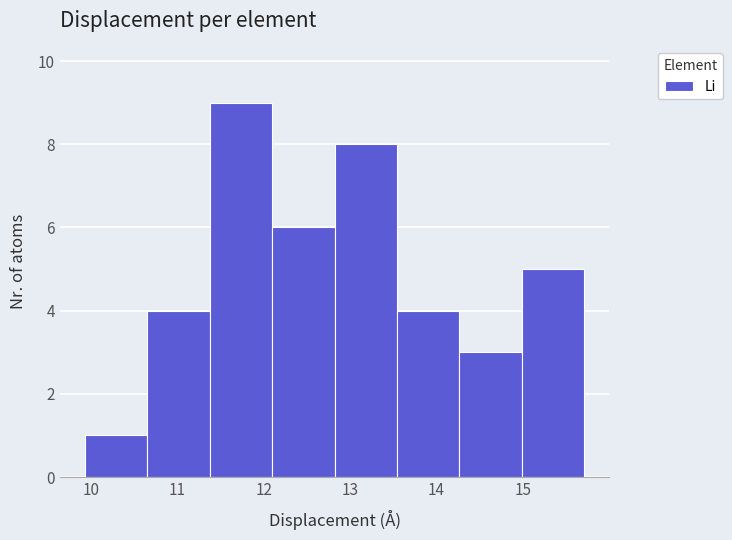

Which range on the x-axis has the tallest bar?

11.4 to 12.1